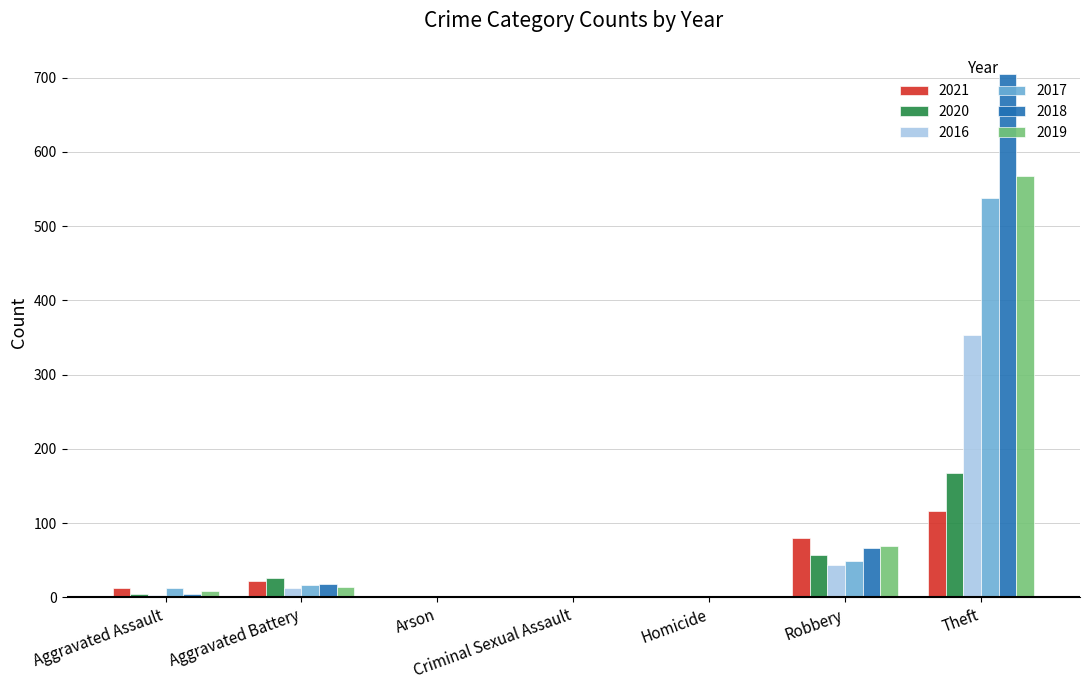

Which category has the highest value in the 2020 series?

Theft